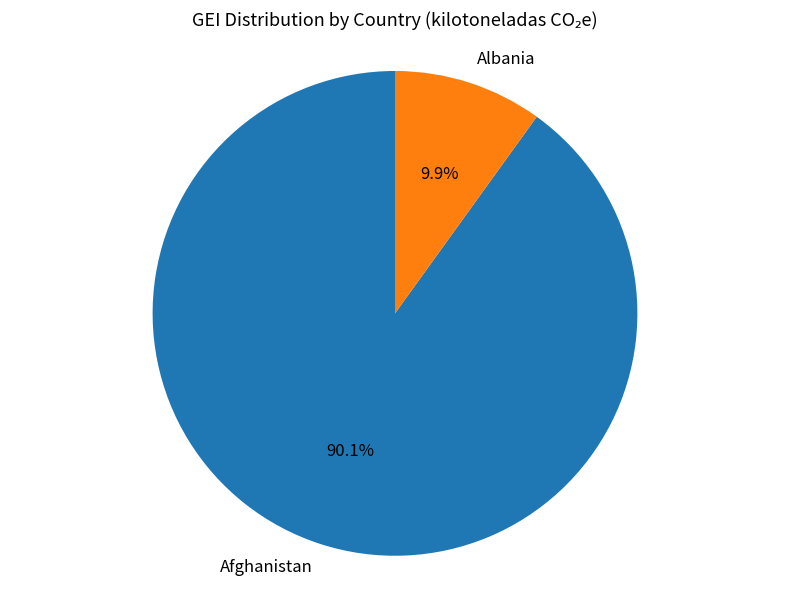

Does Albania account for over 50% of the chart?

No